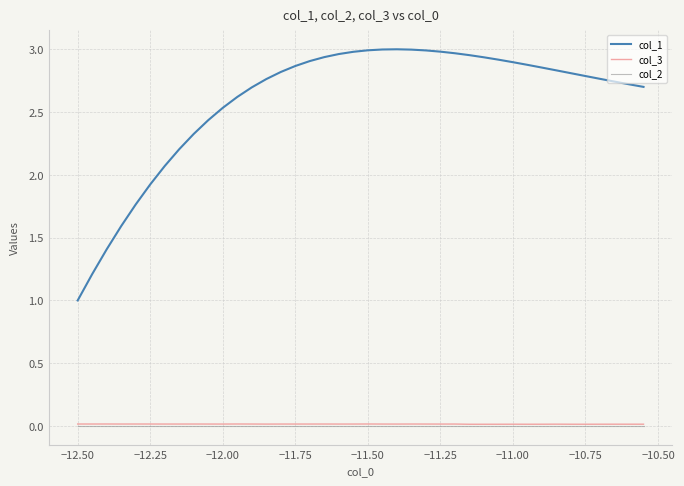

How many col_3 values are between 0 and 1?

40